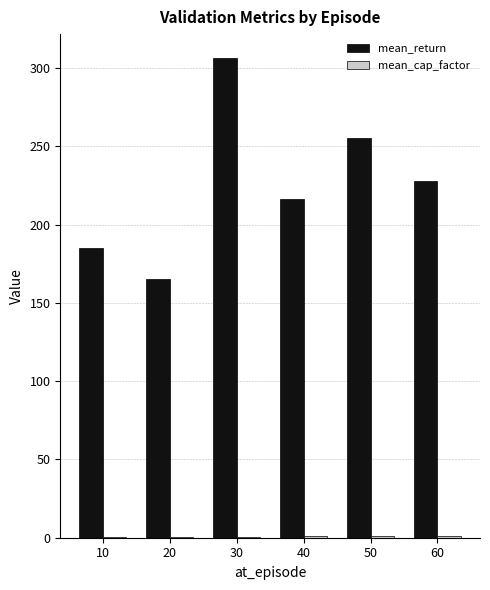

How many values in the mean_return series exceed 228?

3